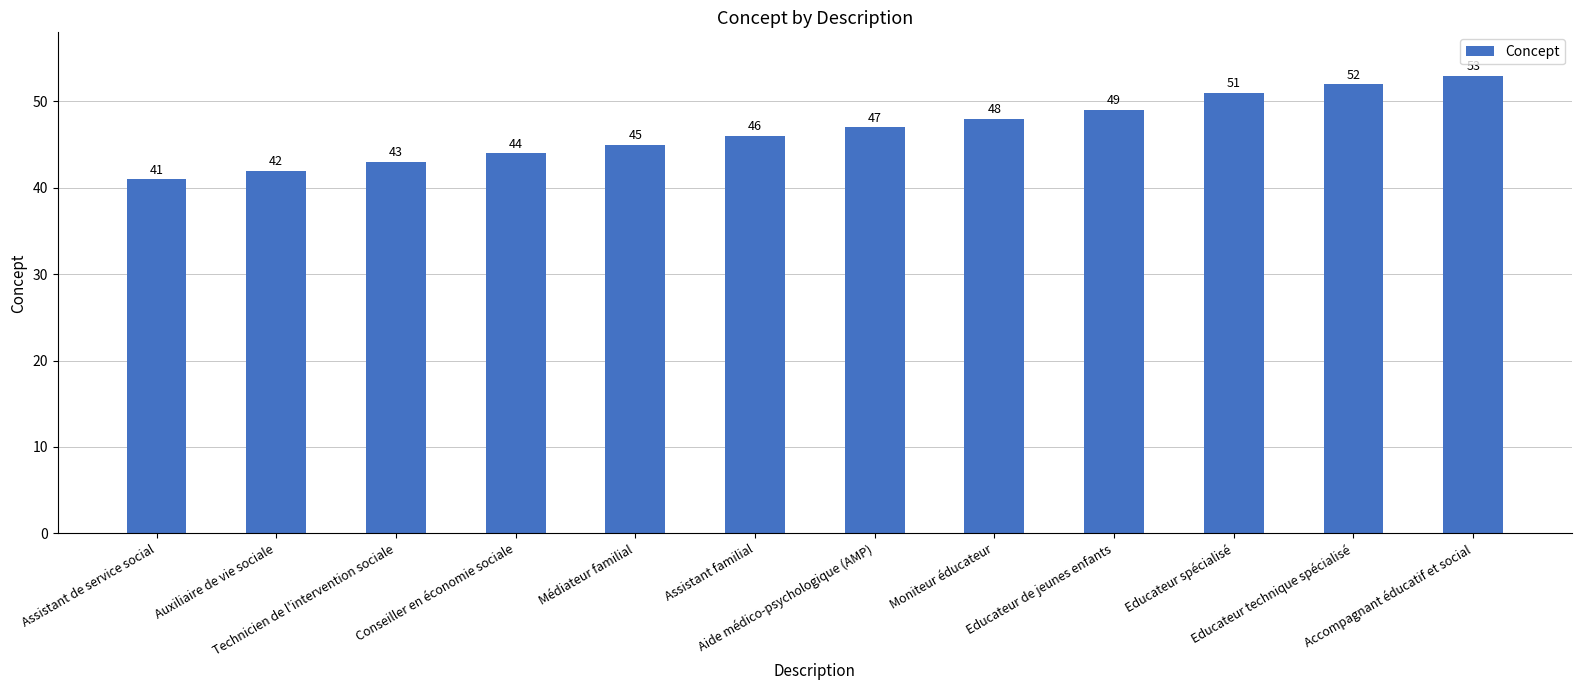

List the labels in order of value, smallest first.

Assistant de service social, Auxiliaire de vie sociale, Technicien de l'intervention sociale, Conseiller en économie sociale, Médiateur familial, Assistant familial, Aide médico-psychologique (AMP), Moniteur éducateur, Educateur de jeunes enfants, Educateur spécialisé, Educateur technique spécialisé, Accompagnant éducatif et social